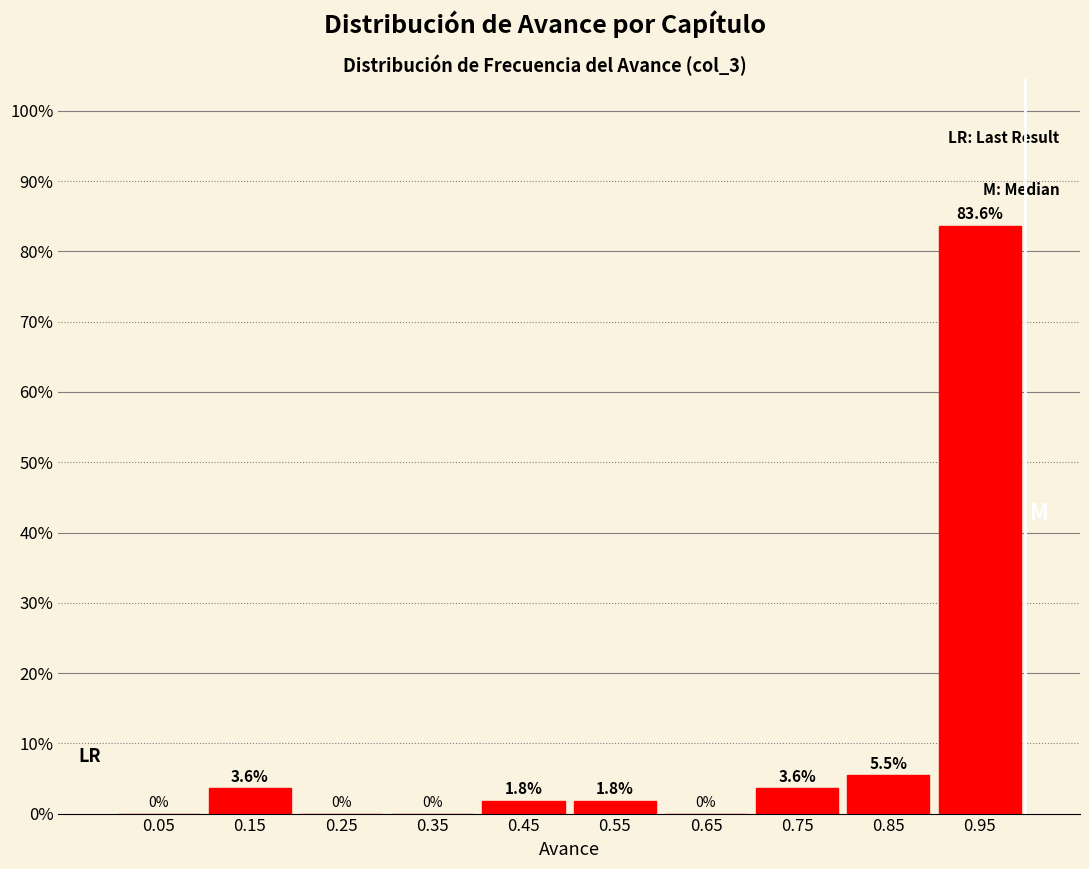

Reading left to right, transcribe this chart: for each bar, give the range it covers on the x-axis and its height.

0.0 to 0.1: 0.0
0.1 to 0.2: 3.6
0.2 to 0.3: 0.0
0.3 to 0.4: 0.0
0.4 to 0.5: 1.8
0.5 to 0.6: 1.8
0.6 to 0.7: 0.0
0.7 to 0.8: 3.6
0.8 to 0.9: 5.5
0.9 to 1.0: 83.6